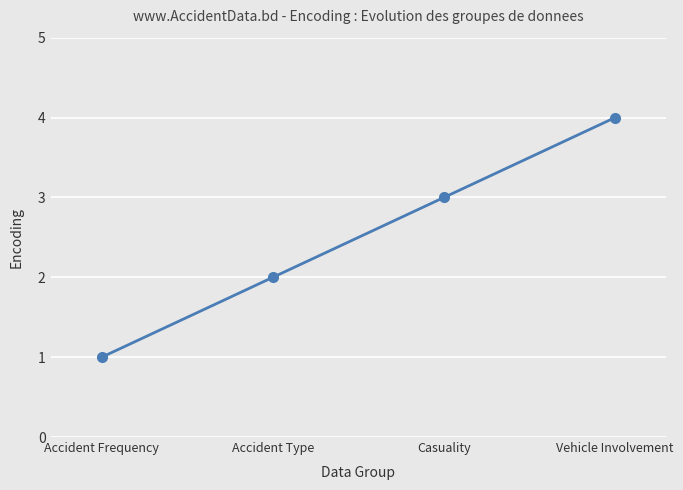

Which has a higher value, Accident Frequency or Casuality?

Casuality